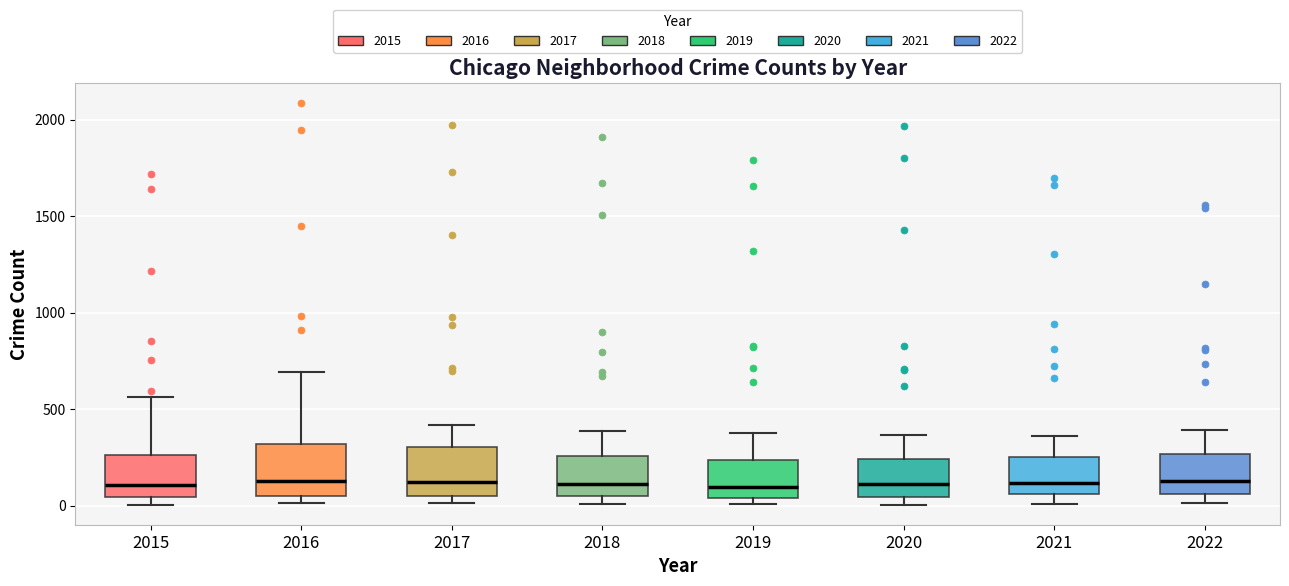

Where is the lower edge of the box at x = 2019 on the y-axis? The values are not printed on the chart, so give them approximately, as read against the axis.

50